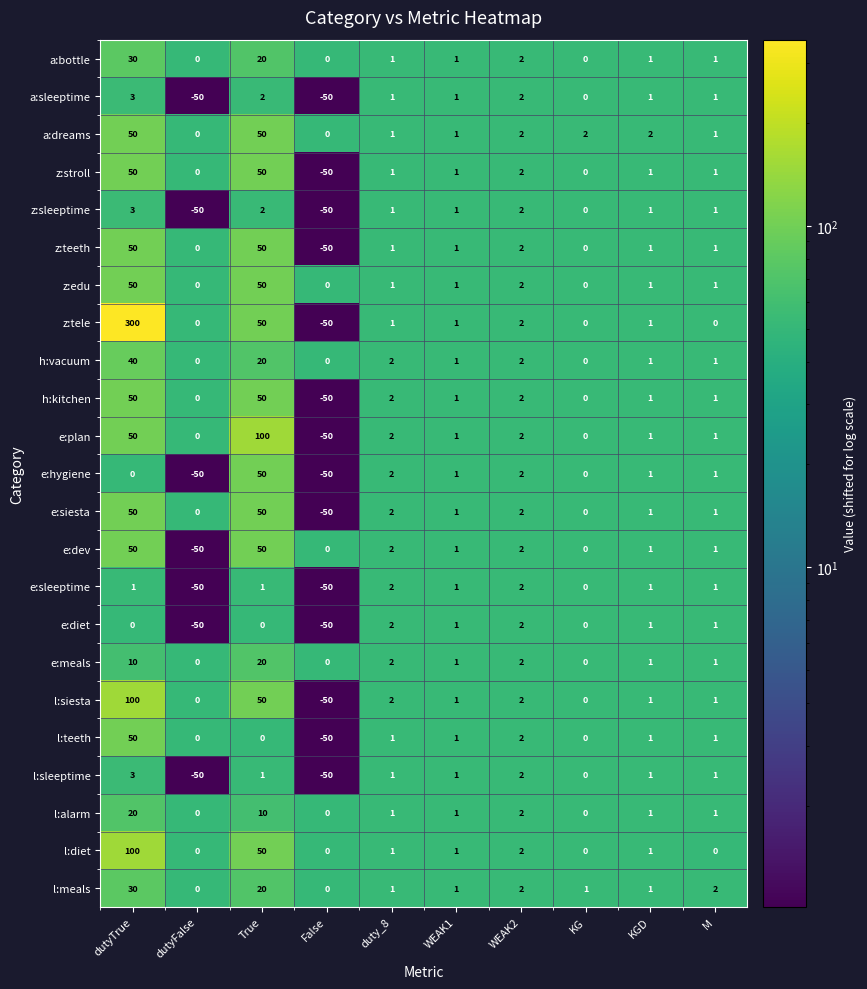

What is the total value across all series at duty_8?

33